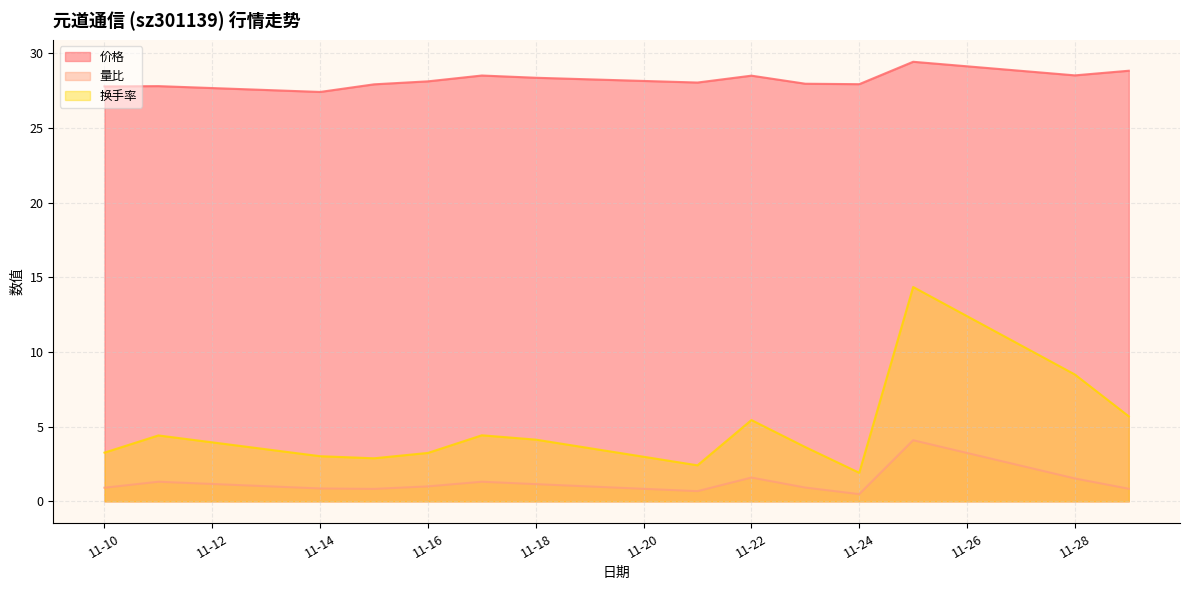

The 价格 series shows 48.4 at 2022-11-17. True or false?

False